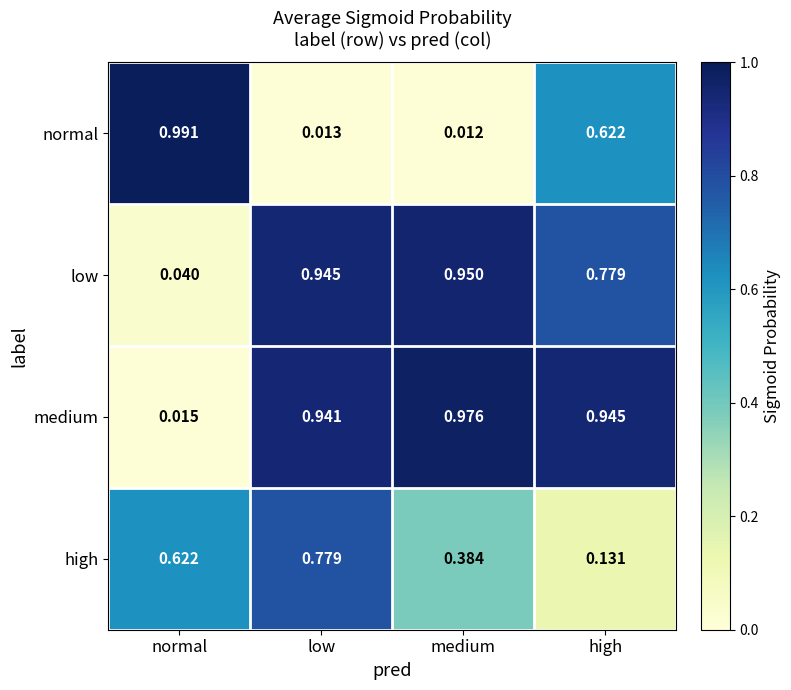

At which category is the sum across all series the highest?

low